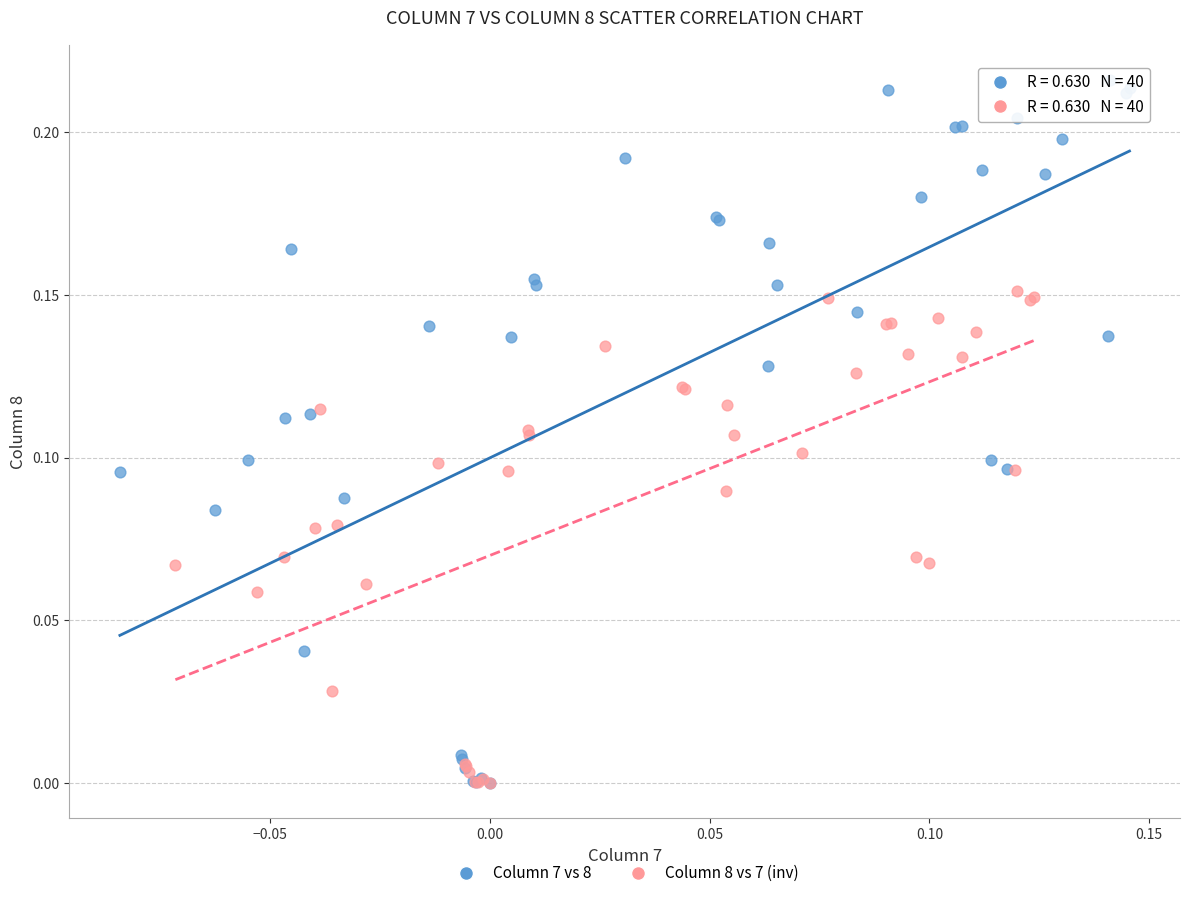

Which series has the widest spread of Y values?

Column 7 vs 8